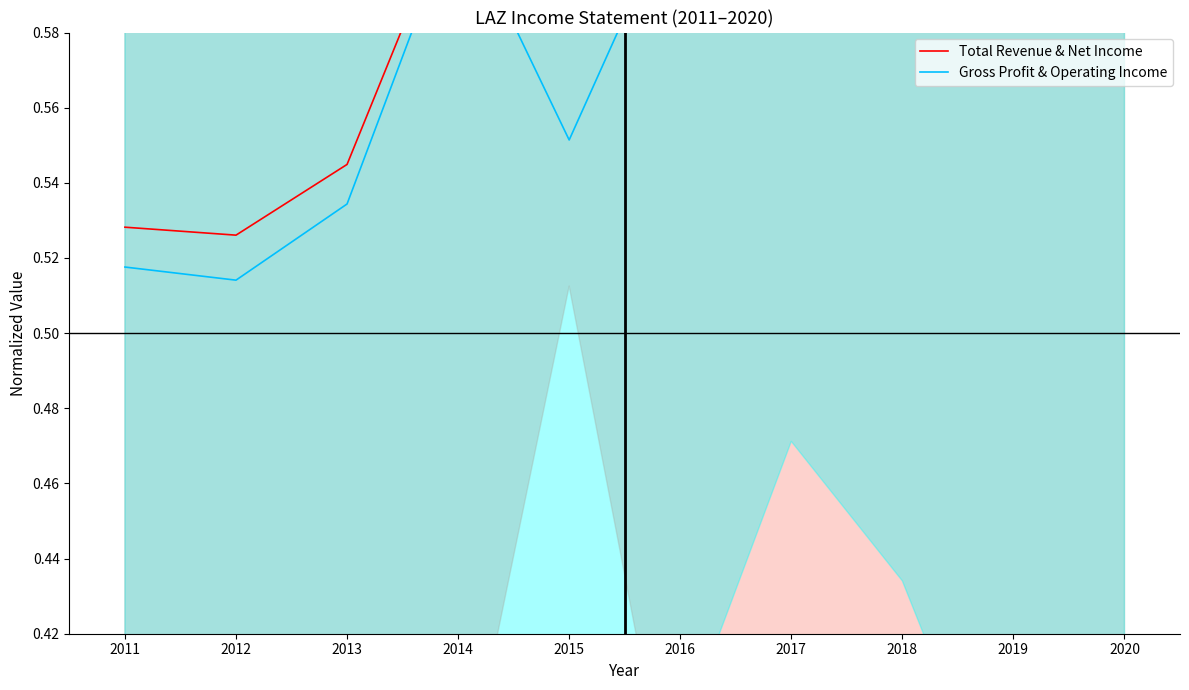

Reading left to right, list all the values displayed in this chart.

Total Revenue & Net Income: 2011=0.5	2012=0.5	2013=0.5	2014=0.6	2015=0.7	2016=0.6	2017=0.6	2018=0.7	2019=0.6	2020=0.6
Gross Profit & Operating Income: 2011=0.5	2012=0.5	2013=0.5	2014=0.6	2015=0.6	2016=0.6	2017=0.7	2018=0.7	2019=0.6	2020=0.6